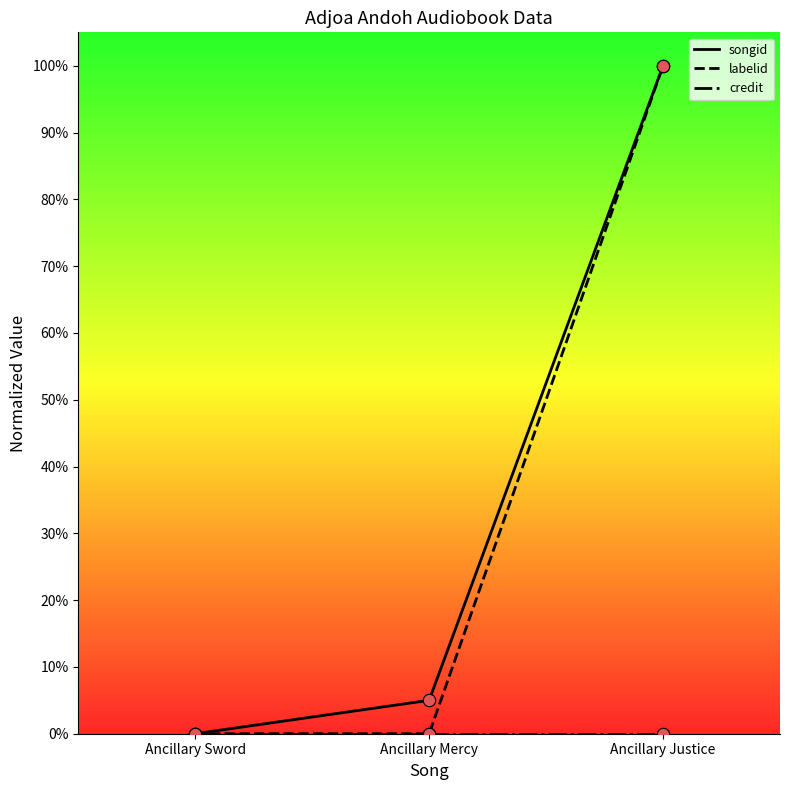

Is this an area chart (filled region under the line)?

No